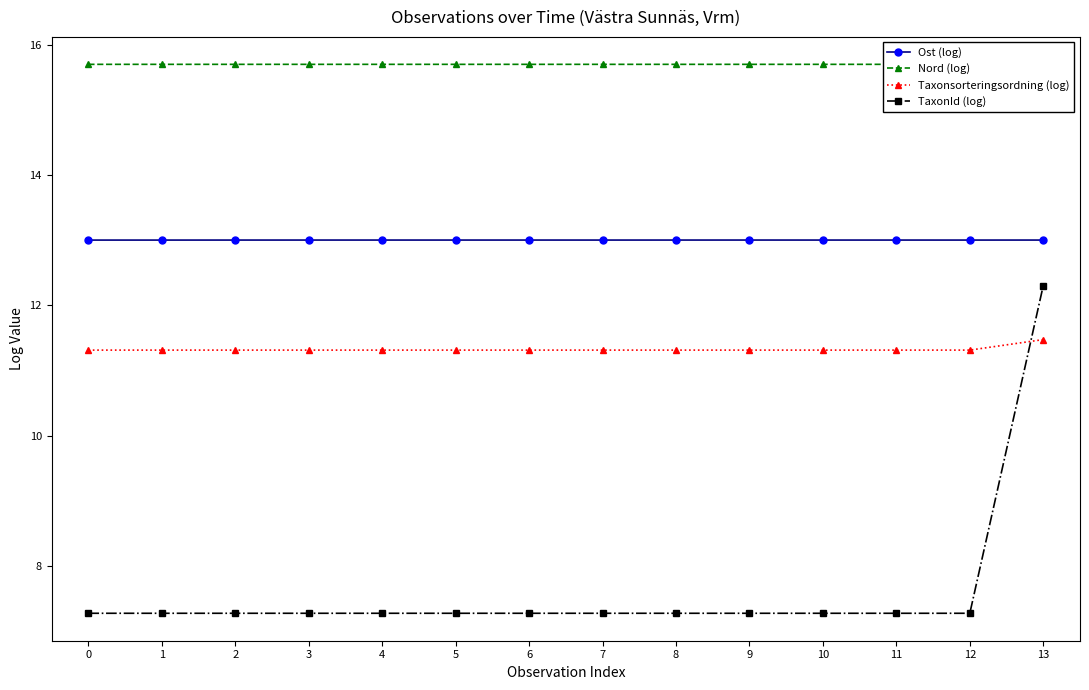

True or false: TaxonId (log) and Taxonsorteringsordning (log) cross at least once.

True